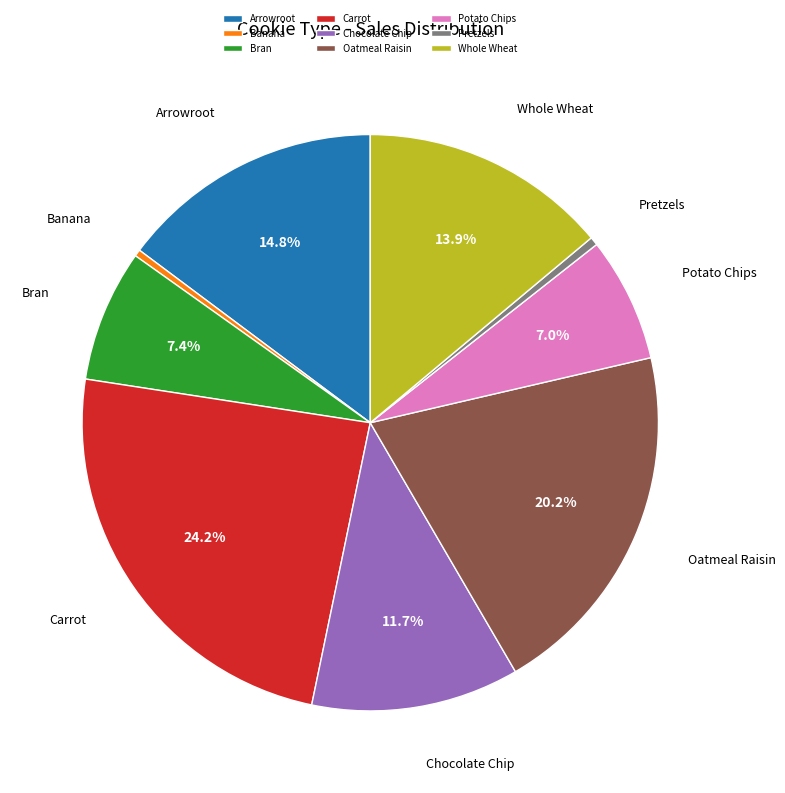

To the nearest percent, what is the difference between the Bran and Whole Wheat slice percentages?

6%